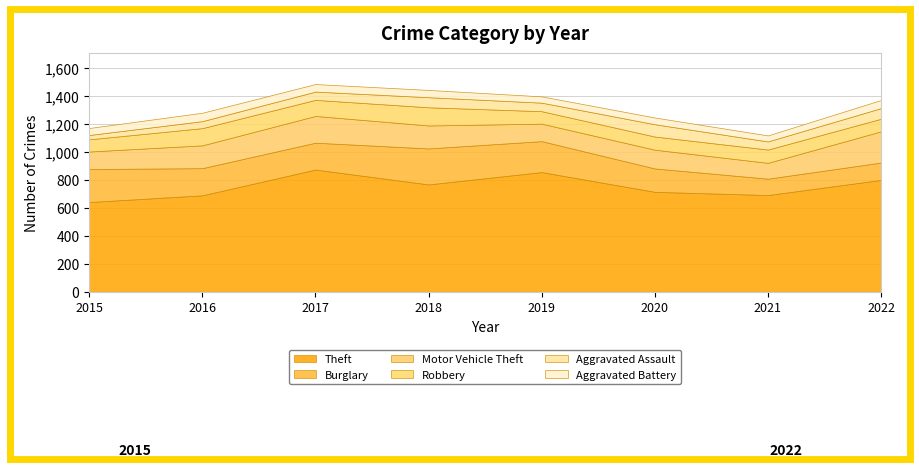

List the series in order of their peak value, lowest first.

Aggravated Battery, Aggravated Assault, Robbery, Motor Vehicle Theft, Burglary, Theft